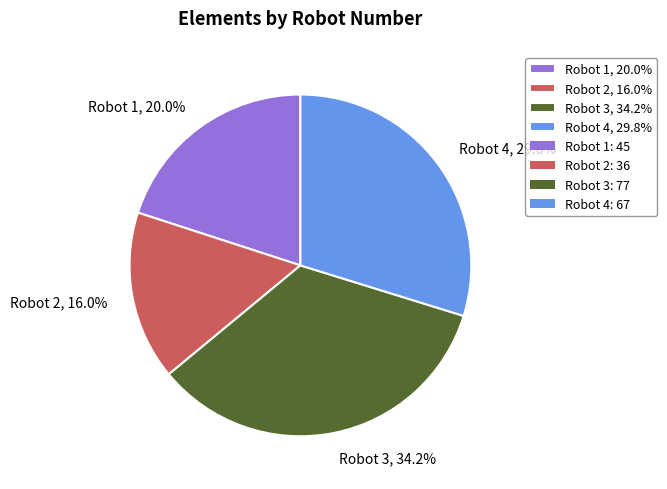

What is the ratio of the value at Robot 2, 16.0% to the value at Robot 1, 20.0%?

0.8